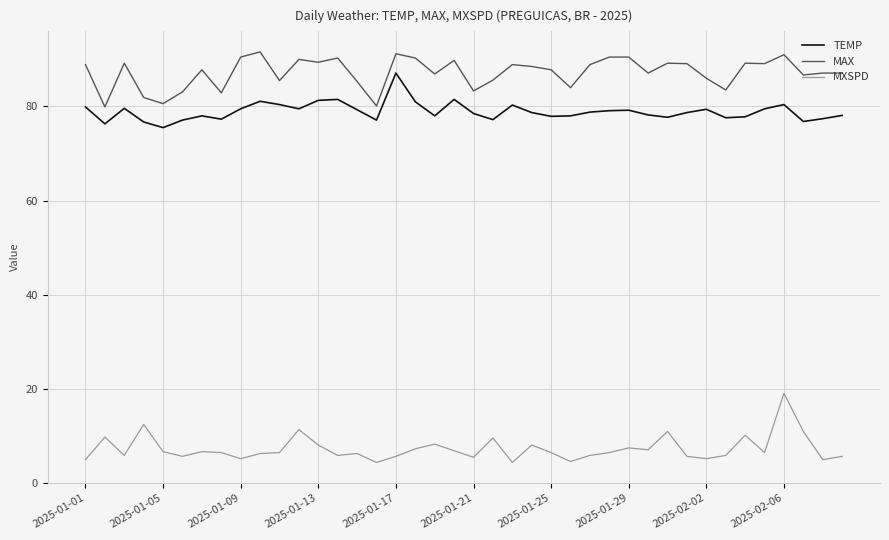

What is the minimum value shown in the chart?

4.3